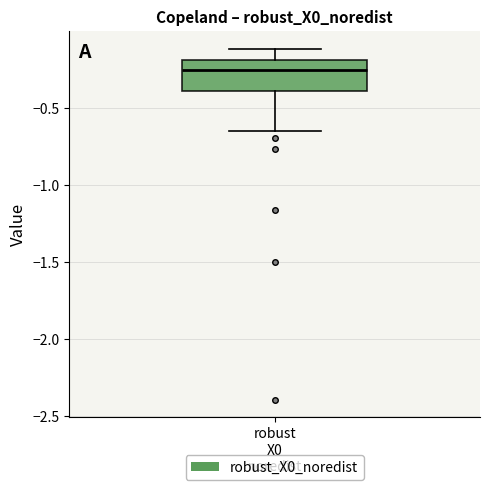

Where is the upper edge of the box for robust X0 noredist on the y-axis? The values are not printed on the chart, so give them approximately, as read against the axis.

-0.20